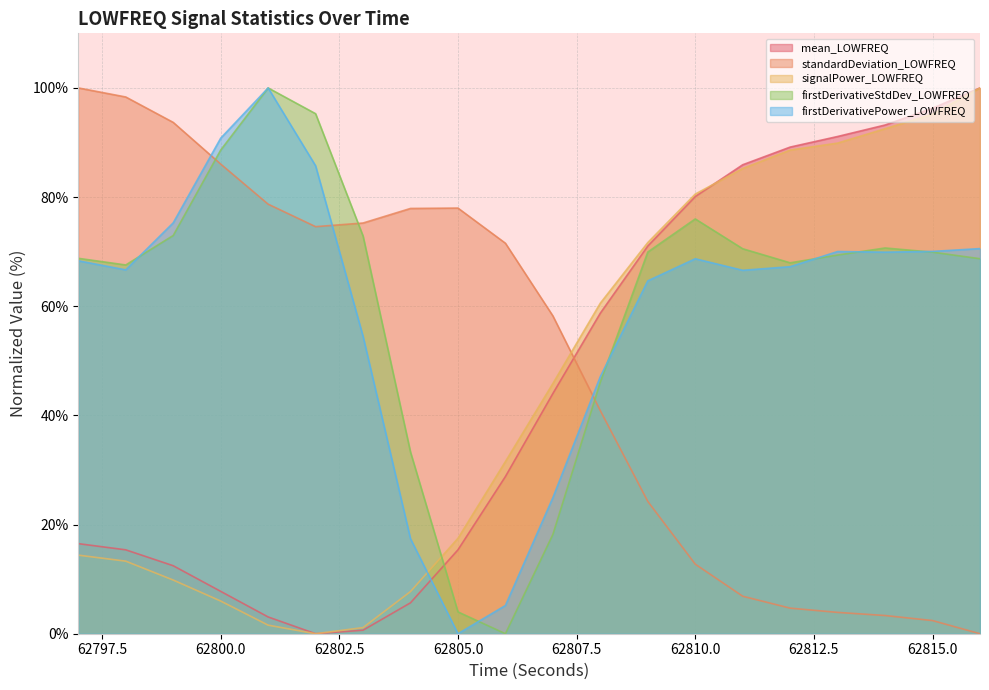

Reading left to right, what are all the values shown in this chart?

mean_LOWFREQ: 62797=16.5	62798=15.4	62799=12.5	62800=7.8	62801=3.1	62802=0.0	62803=0.6	62804=5.7	62805=15.4	62806=28.8	62807=44.0	62808=58.7	62809=71.0	62810=80.1	62811=85.9	62812=89.2	62813=91.1	62814=93.2	62815=96.3	62816=100.0
standardDeviation_LOWFREQ: 62797=100.0	62798=98.3	62799=93.7	62800=86.1	62801=78.7	62802=74.6	62803=75.2	62804=77.9	62805=78.0	62806=71.5	62807=58.2	62808=40.9	62809=24.2	62810=12.7	62811=6.9	62812=4.7	62813=3.9	62814=3.3	62815=2.4	62816=0.0
signalPower_LOWFREQ: 62797=14.4	62798=13.3	62799=9.8	62800=6.0	62801=1.6	62802=0.0	62803=1.1	62804=7.7	62805=17.5	62806=31.5	62807=45.8	62808=60.6	62809=71.7	62810=80.5	62811=85.2	62812=88.6	62813=89.9	62814=92.5	62815=95.2	62816=100.0
firstDerivativeStdDev_LOWFREQ: 62797=68.8	62798=67.6	62799=73.0	62800=88.6	62801=100.0	62802=95.3	62803=72.9	62804=33.3	62805=4.0	62806=0.0	62807=18.2	62808=46.1	62809=69.9	62810=76.0	62811=70.5	62812=68.0	62813=69.4	62814=70.7	62815=69.9	62816=68.7
firstDerivativePower_LOWFREQ: 62797=68.3	62798=66.7	62799=75.3	62800=90.8	62801=100.0	62802=85.7	62803=54.5	62804=17.4	62805=0.0	62806=5.2	62807=24.9	62808=47.1	62809=64.7	62810=68.7	62811=66.6	62812=67.2	62813=70.0	62814=69.9	62815=70.0	62816=70.6